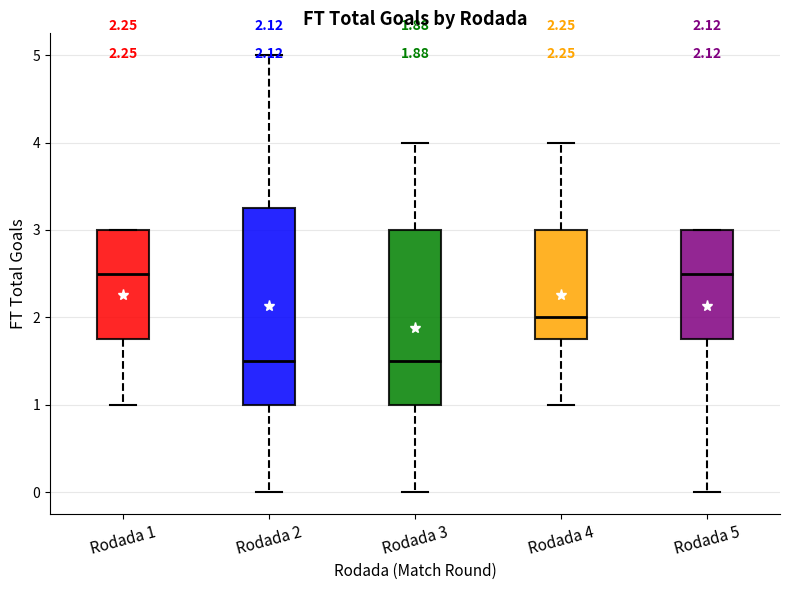

Which box is the tallest, from its lower edge to its upper edge?

Rodada 2